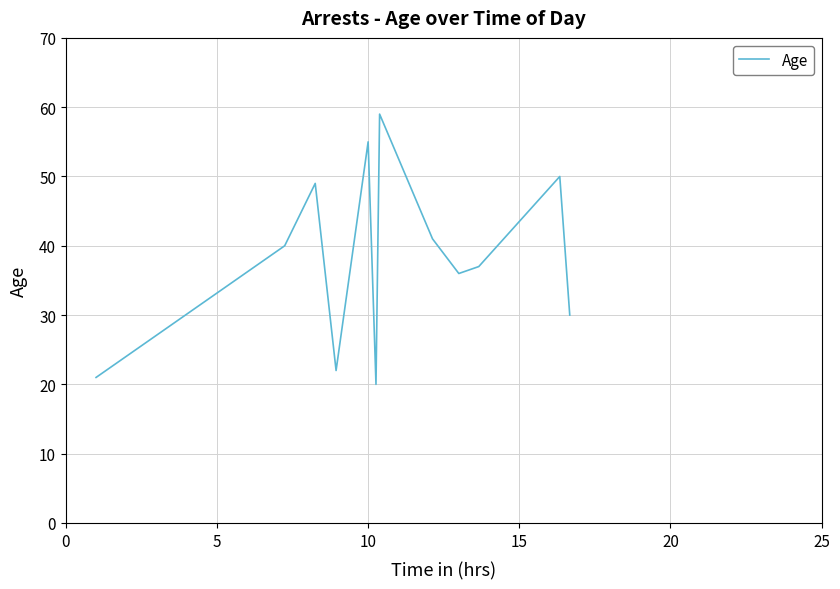

Does the chart have visible grid lines?

Yes